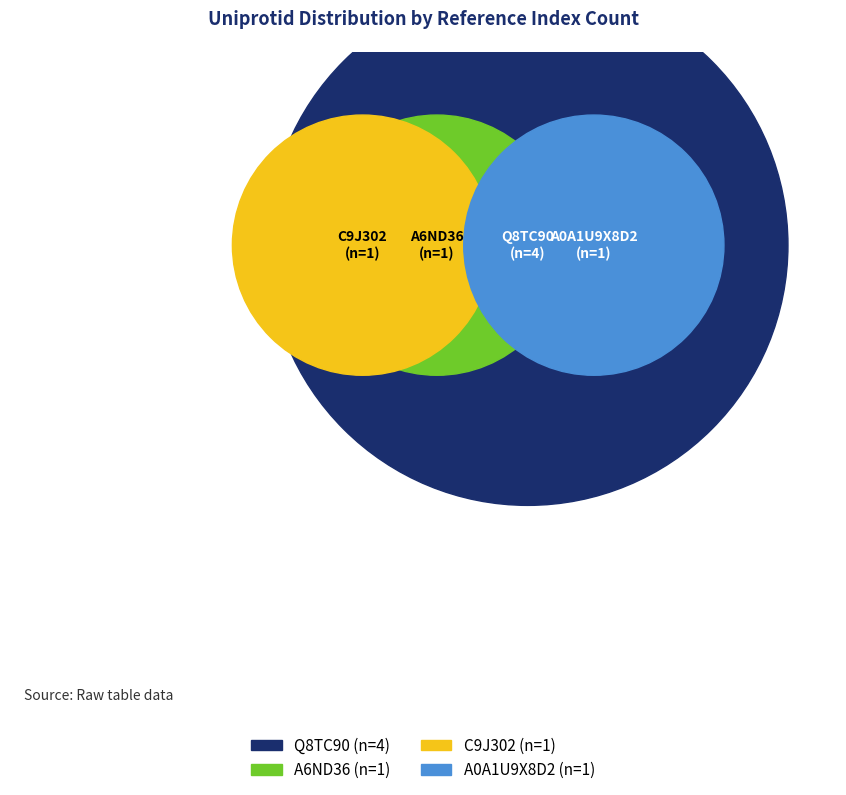

To the nearest percent, what portion does A6ND36 represent?

14%